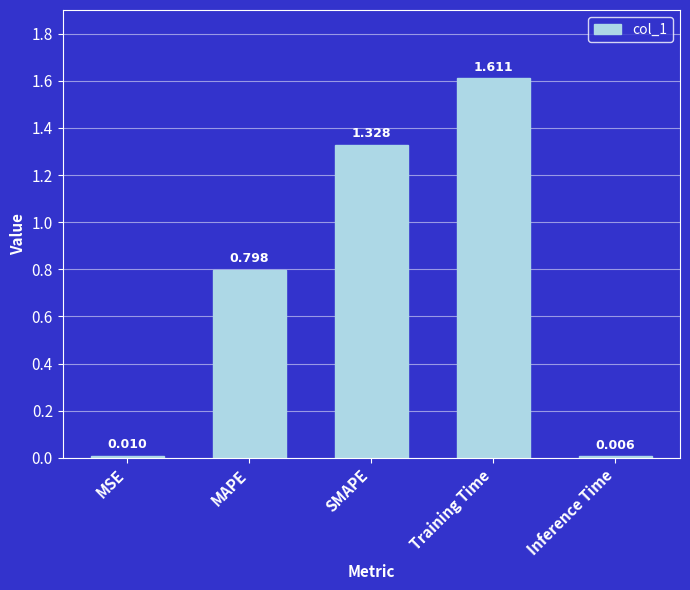

At which category does the chart reach its peak across all series?

Training Time